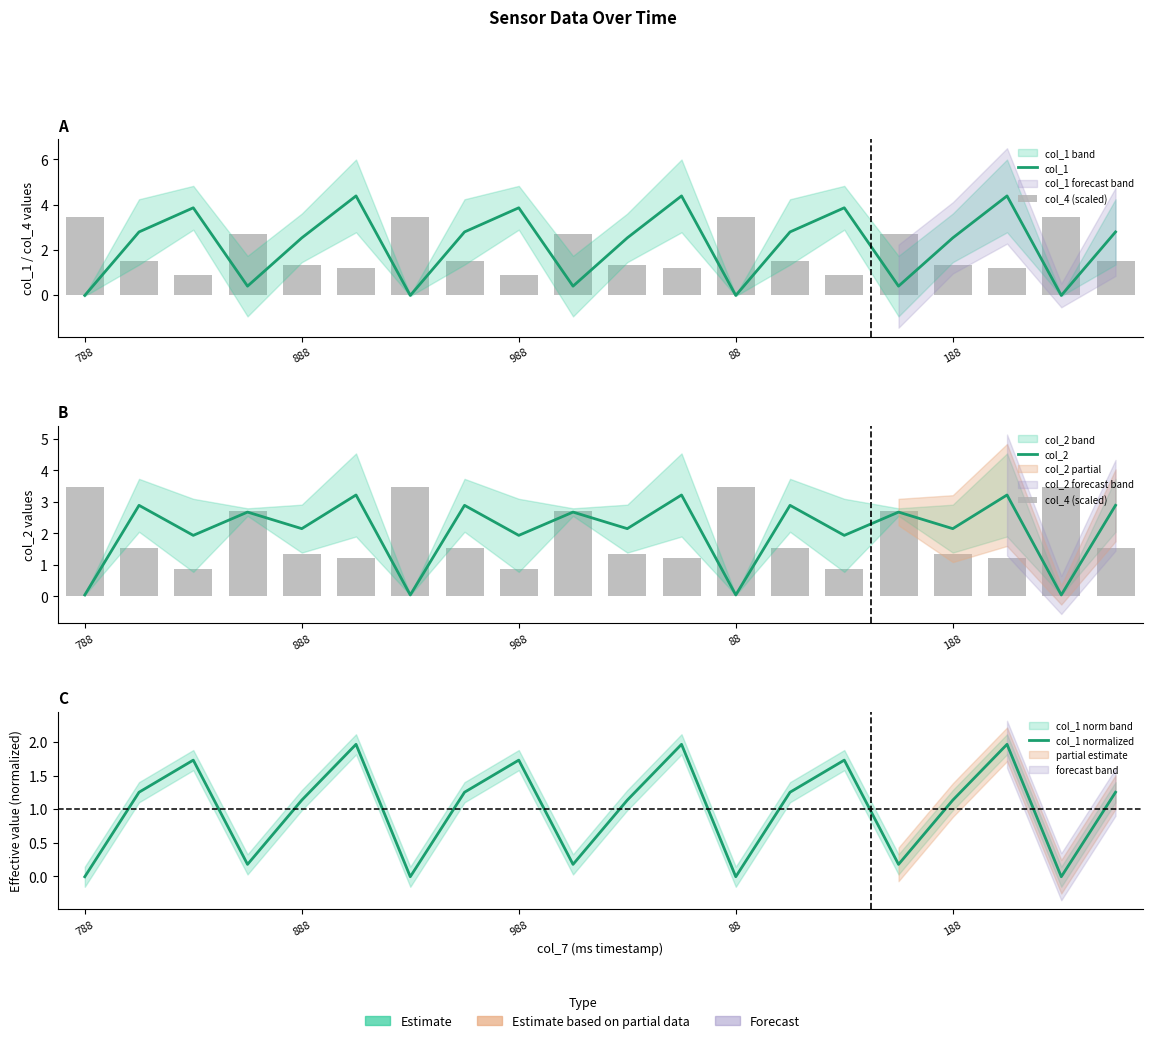

True or false: col_1 normalized has a value of 2.0 at 17.

True